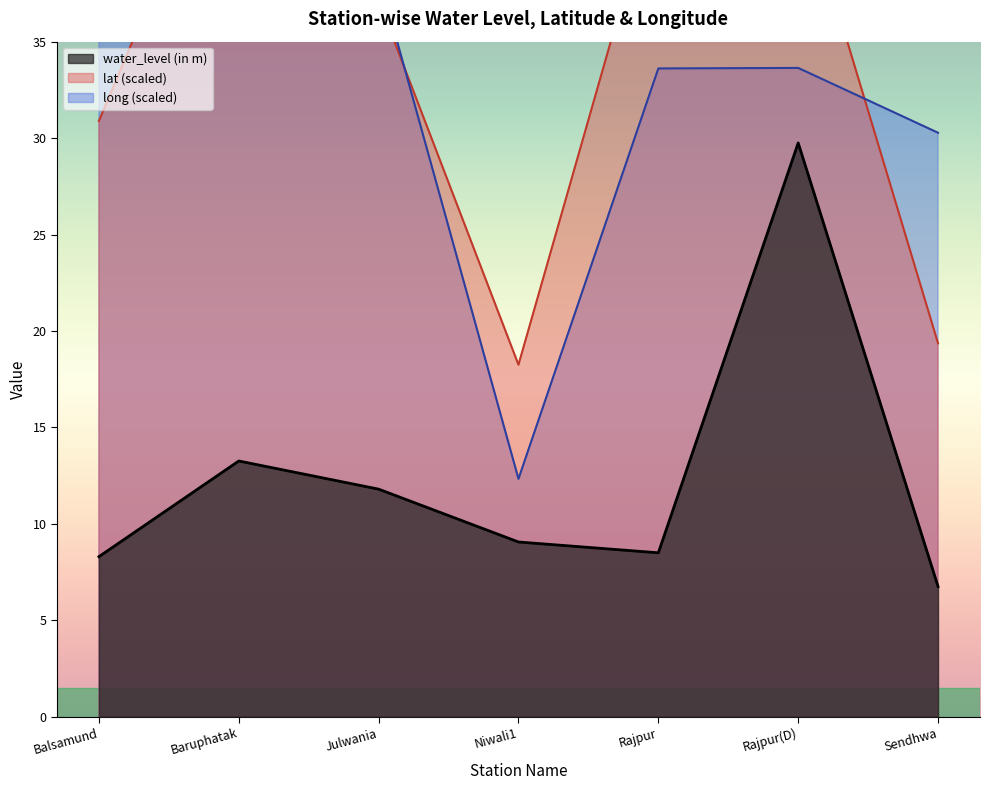

True or false: lat and water_level (in m) cross at least once.

False